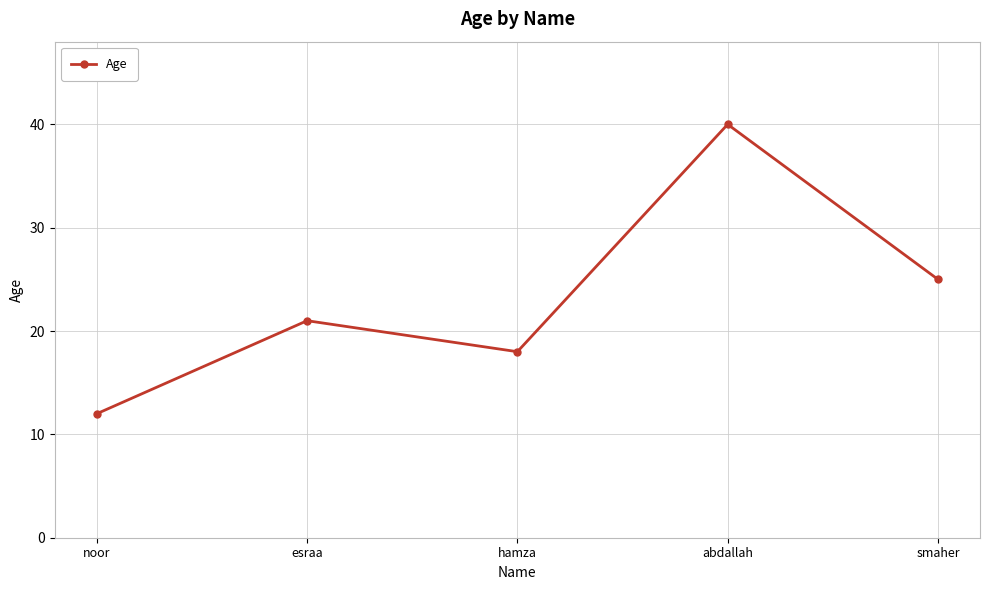

What is the value of the 4th point from the left?

40